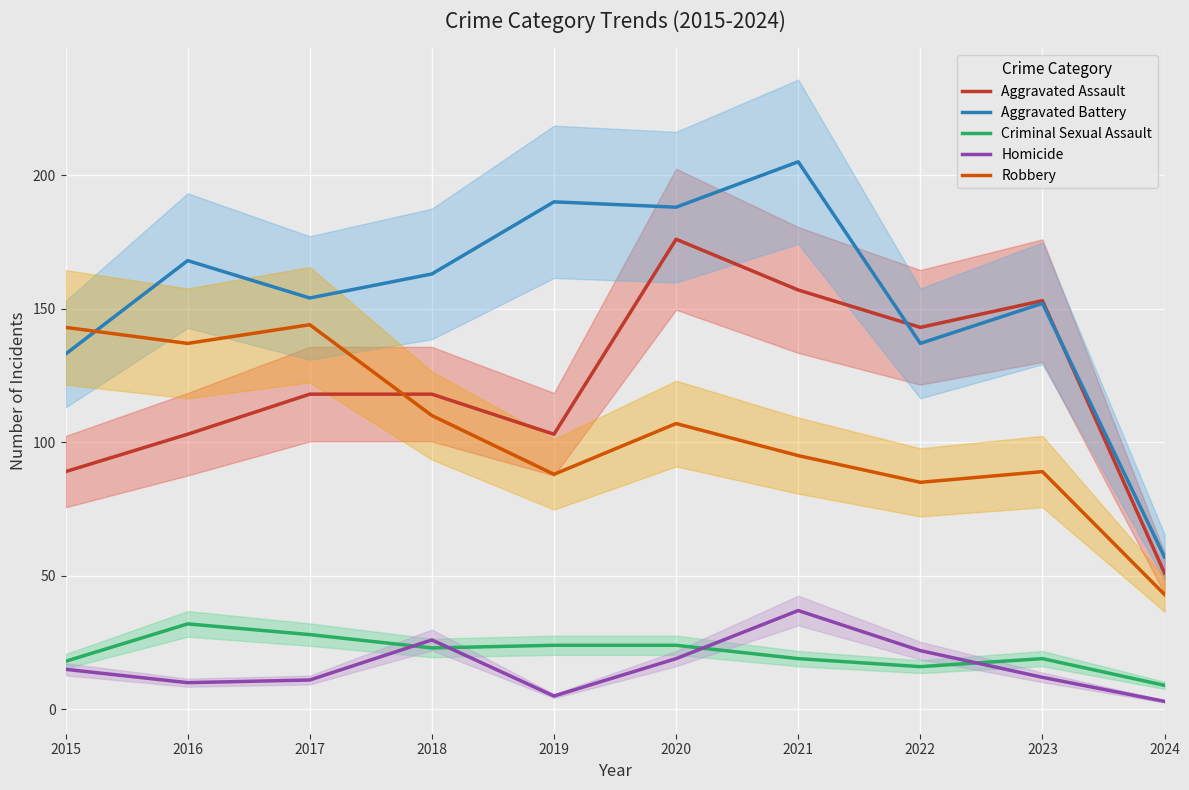

True or false: Aggravated Battery has a value of 137 at 2022.

True